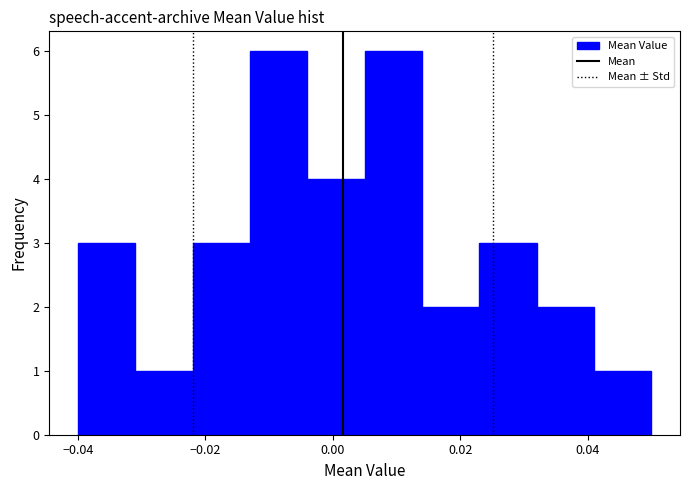

How tall is the bar that spans -0.004 to 0.005 on the x-axis? Neither the bar edges nor the heights are printed on the chart, so give them approximately, as read against the axes.

4